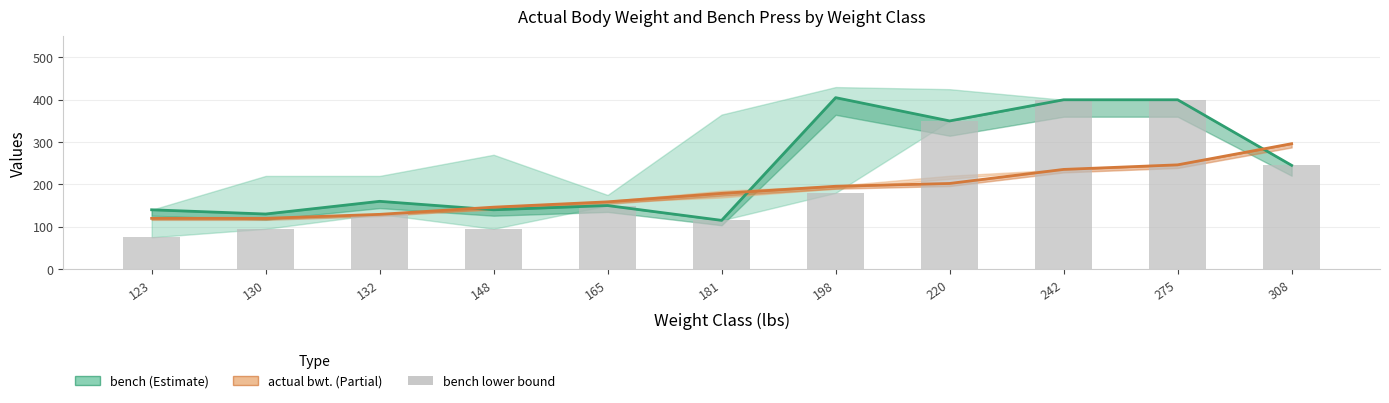

What is the sum of the bench values at 181 and 132?

275.0